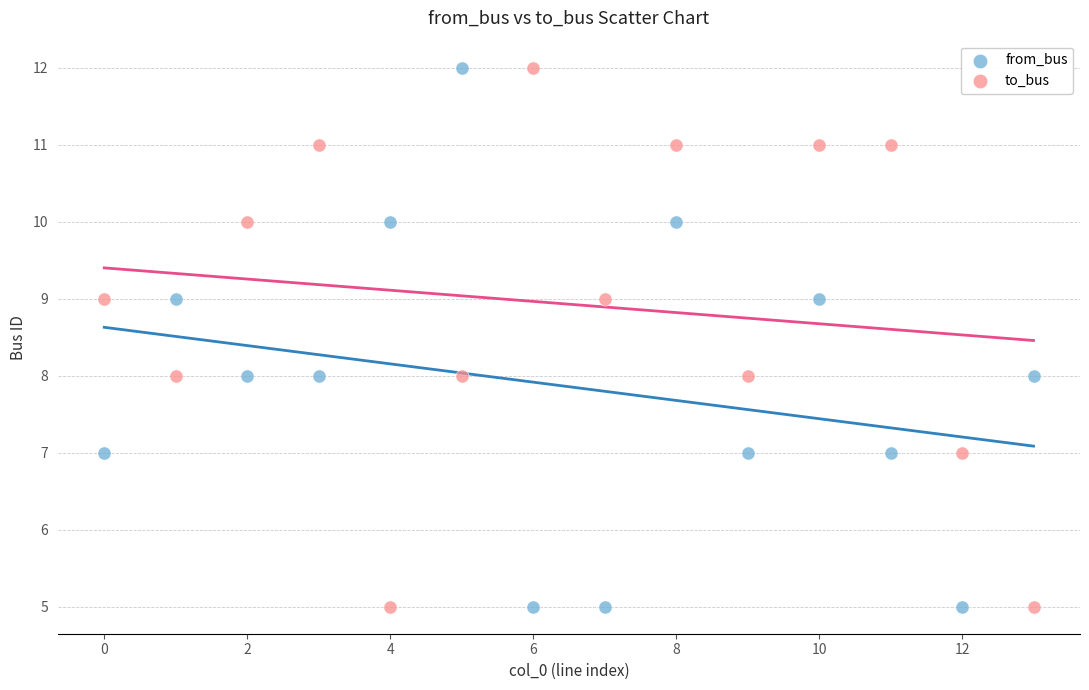

What are all the series names shown in the legend?

from_bus, to_bus